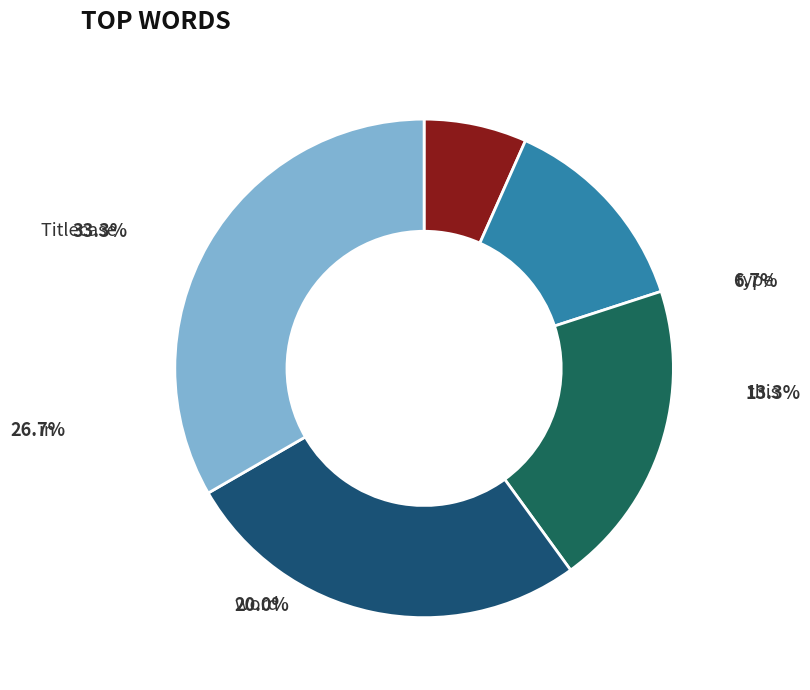

Is there a majority slice in this chart?

No